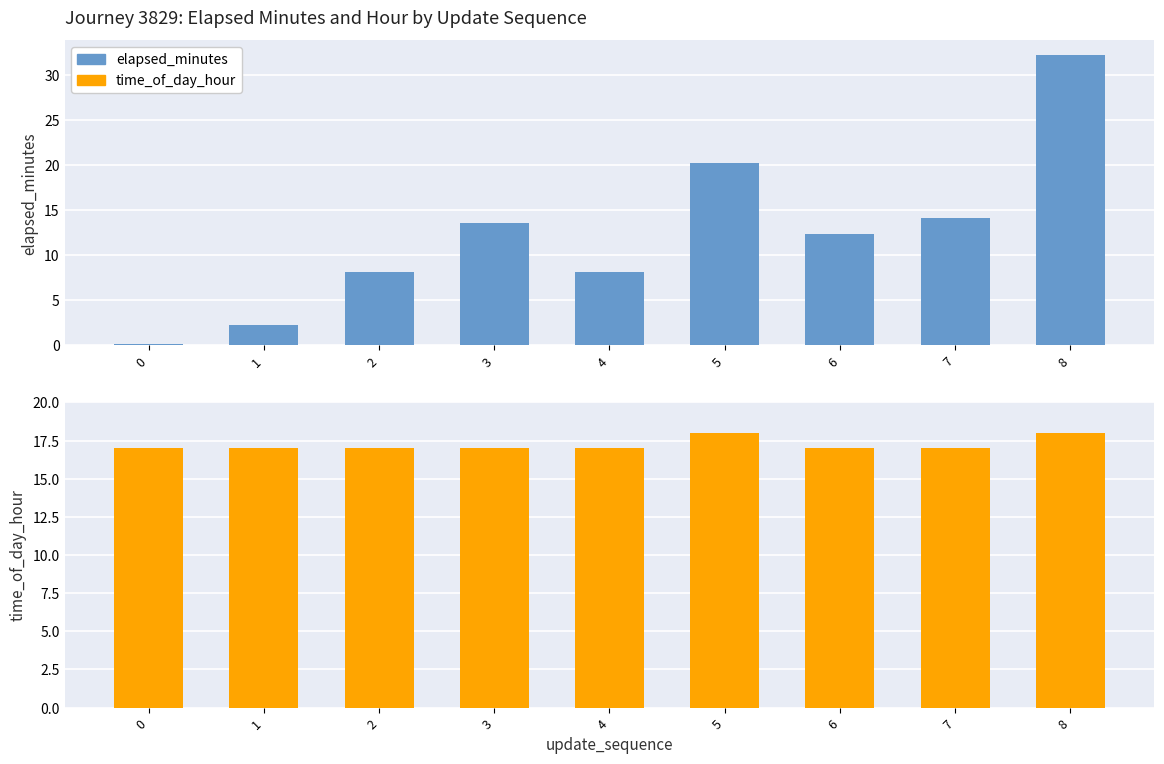

Which series has the largest range (max minus min)?

elapsed_minutes